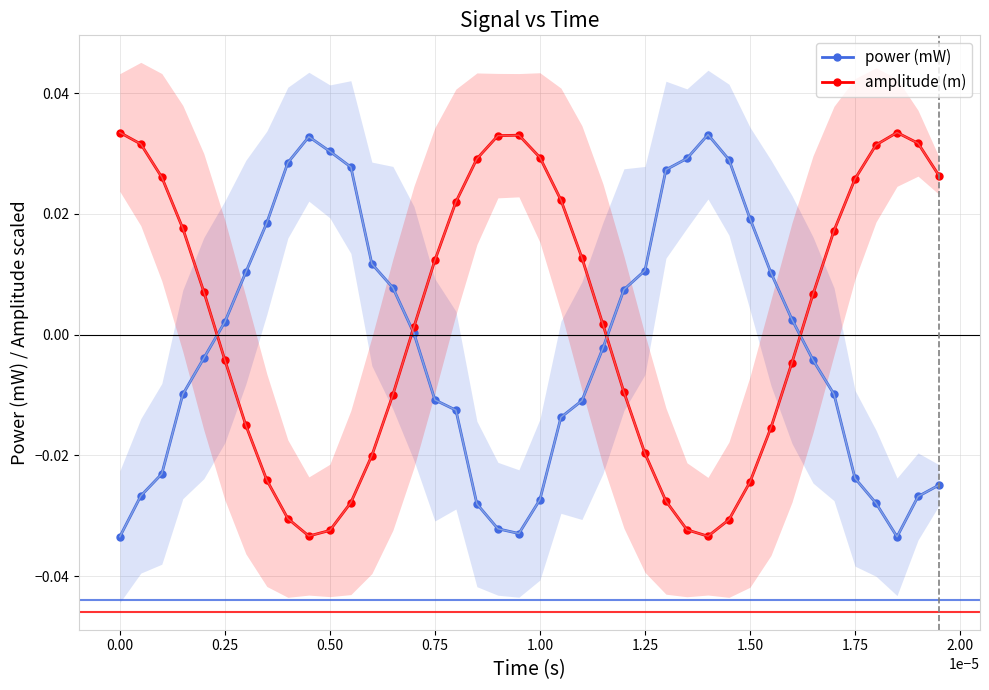

How many interior local valleys does the amplitude (m) series have?

2